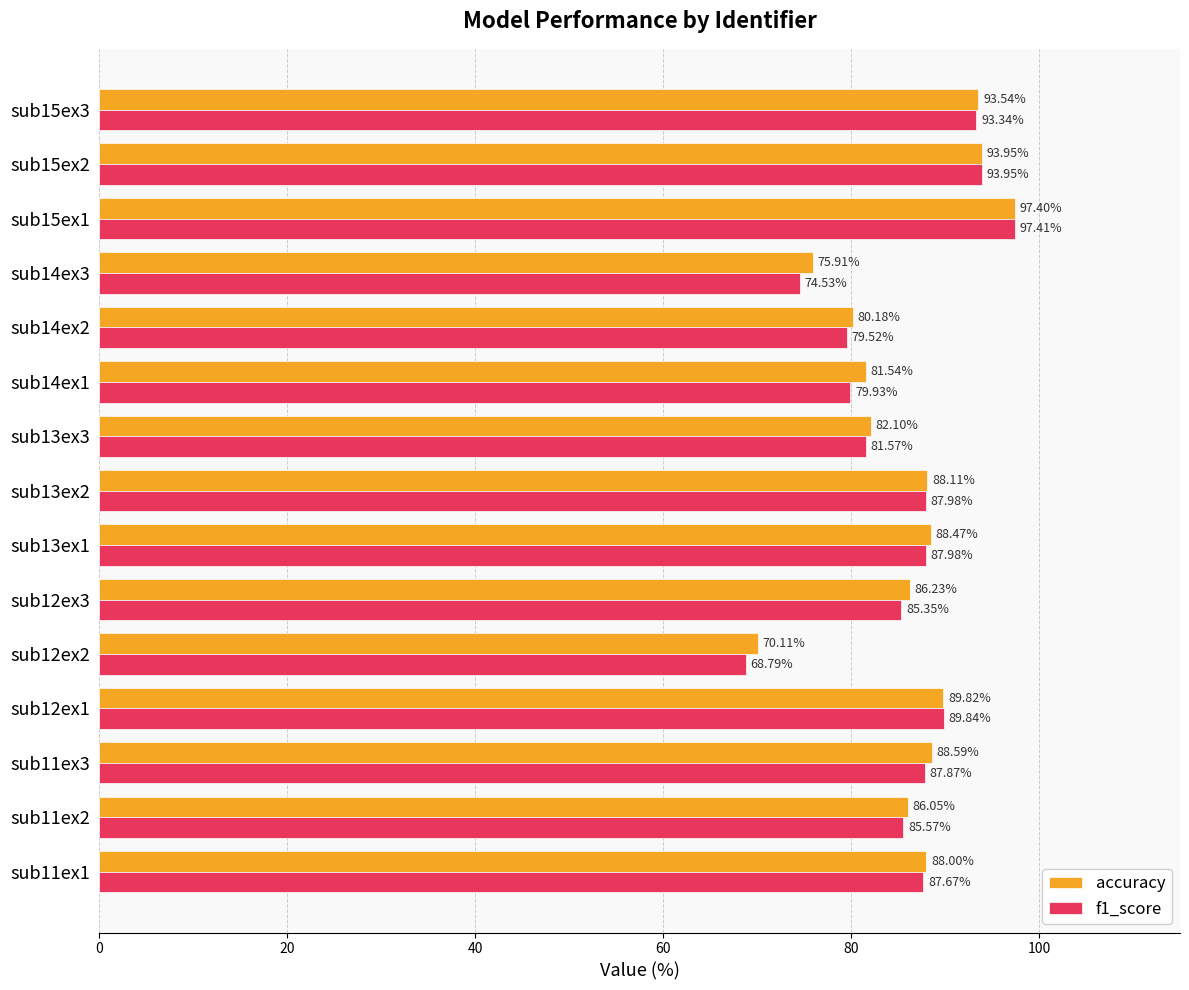

What is the difference between the maximum and minimum values in the accuracy series?

27.3